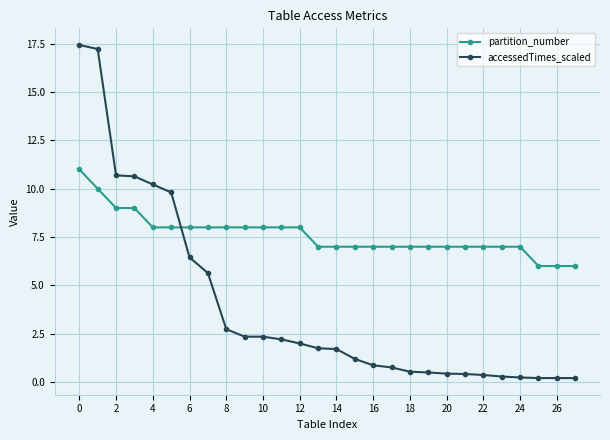

Count the partition_number values in the range 7 to 8.

21